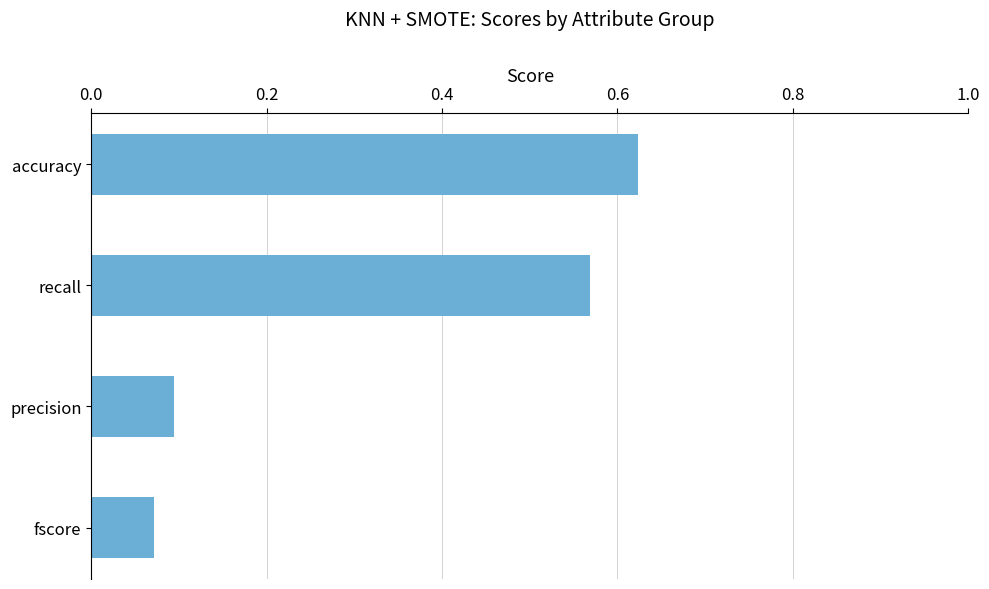

What is the sum of the values at accuracy and fscore?

0.7